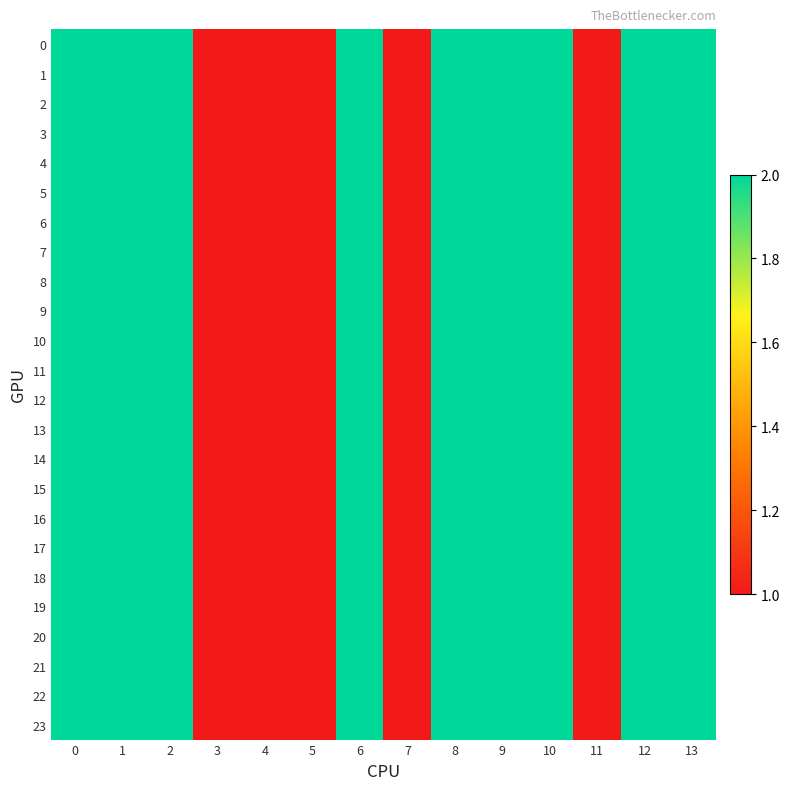

Reading left to right, extract all data points from this chart.

0: 0=2	1=2	2=2	3=1	4=1	5=1	6=2	7=1	8=2	9=2	10=2	11=1	12=2	13=2
1: 0=2	1=2	2=2	3=1	4=1	5=1	6=2	7=1	8=2	9=2	10=2	11=1	12=2	13=2
2: 0=2	1=2	2=2	3=1	4=1	5=1	6=2	7=1	8=2	9=2	10=2	11=1	12=2	13=2
3: 0=2	1=2	2=2	3=1	4=1	5=1	6=2	7=1	8=2	9=2	10=2	11=1	12=2	13=2
4: 0=2	1=2	2=2	3=1	4=1	5=1	6=2	7=1	8=2	9=2	10=2	11=1	12=2	13=2
5: 0=2	1=2	2=2	3=1	4=1	5=1	6=2	7=1	8=2	9=2	10=2	11=1	12=2	13=2
6: 0=2	1=2	2=2	3=1	4=1	5=1	6=2	7=1	8=2	9=2	10=2	11=1	12=2	13=2
7: 0=2	1=2	2=2	3=1	4=1	5=1	6=2	7=1	8=2	9=2	10=2	11=1	12=2	13=2
8: 0=2	1=2	2=2	3=1	4=1	5=1	6=2	7=1	8=2	9=2	10=2	11=1	12=2	13=2
9: 0=2	1=2	2=2	3=1	4=1	5=1	6=2	7=1	8=2	9=2	10=2	11=1	12=2	13=2
10: 0=2	1=2	2=2	3=1	4=1	5=1	6=2	7=1	8=2	9=2	10=2	11=1	12=2	13=2
11: 0=2	1=2	2=2	3=1	4=1	5=1	6=2	7=1	8=2	9=2	10=2	11=1	12=2	13=2
12: 0=2	1=2	2=2	3=1	4=1	5=1	6=2	7=1	8=2	9=2	10=2	11=1	12=2	13=2
13: 0=2	1=2	2=2	3=1	4=1	5=1	6=2	7=1	8=2	9=2	10=2	11=1	12=2	13=2
14: 0=2	1=2	2=2	3=1	4=1	5=1	6=2	7=1	8=2	9=2	10=2	11=1	12=2	13=2
15: 0=2	1=2	2=2	3=1	4=1	5=1	6=2	7=1	8=2	9=2	10=2	11=1	12=2	13=2
16: 0=2	1=2	2=2	3=1	4=1	5=1	6=2	7=1	8=2	9=2	10=2	11=1	12=2	13=2
17: 0=2	1=2	2=2	3=1	4=1	5=1	6=2	7=1	8=2	9=2	10=2	11=1	12=2	13=2
18: 0=2	1=2	2=2	3=1	4=1	5=1	6=2	7=1	8=2	9=2	10=2	11=1	12=2	13=2
19: 0=2	1=2	2=2	3=1	4=1	5=1	6=2	7=1	8=2	9=2	10=2	11=1	12=2	13=2
20: 0=2	1=2	2=2	3=1	4=1	5=1	6=2	7=1	8=2	9=2	10=2	11=1	12=2	13=2
21: 0=2	1=2	2=2	3=1	4=1	5=1	6=2	7=1	8=2	9=2	10=2	11=1	12=2	13=2
22: 0=2	1=2	2=2	3=1	4=1	5=1	6=2	7=1	8=2	9=2	10=2	11=1	12=2	13=2
23: 0=2	1=2	2=2	3=1	4=1	5=1	6=2	7=1	8=2	9=2	10=2	11=1	12=2	13=2